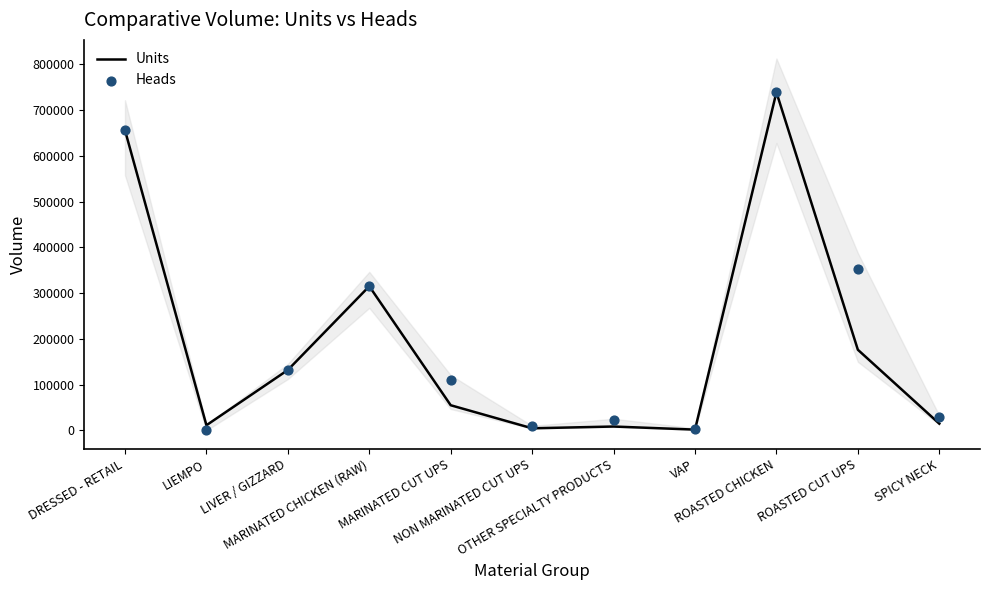

What is the total value across all series at LIEMPO?

11189.0